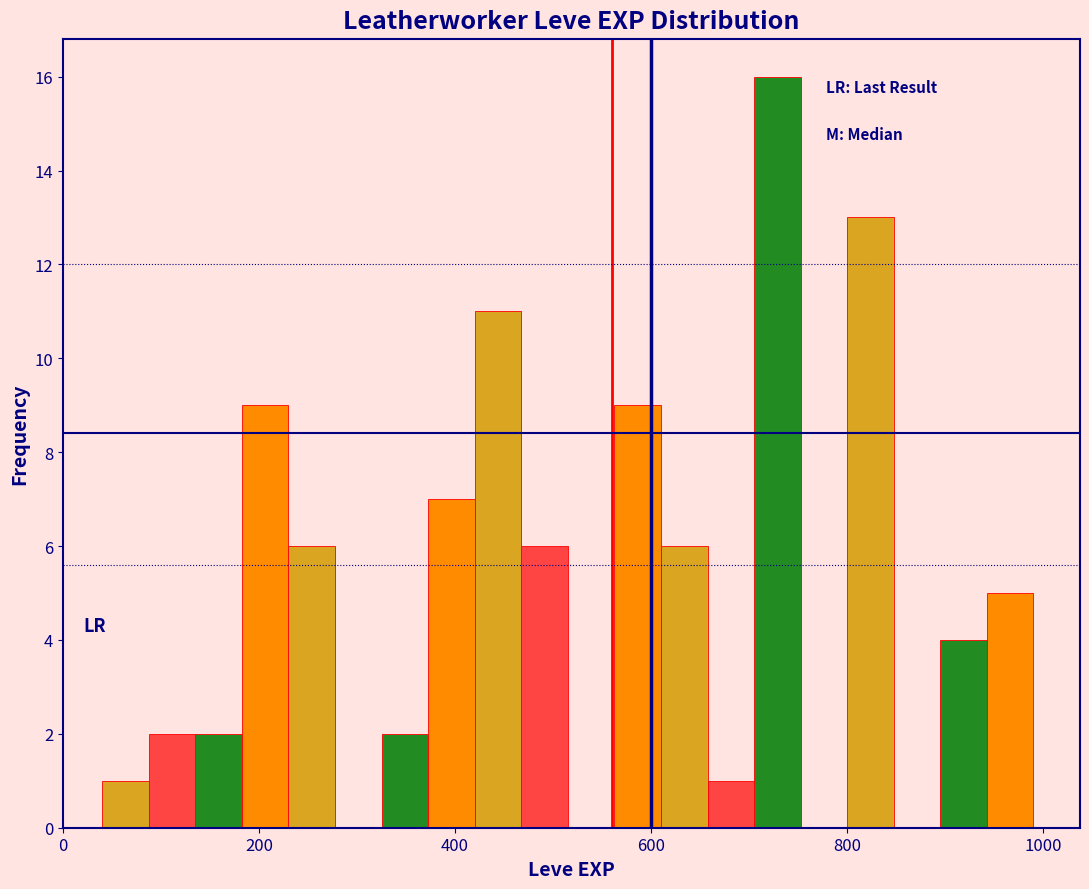

Around what value on the x-axis is the tallest bar? Give the approximate position of its centre, as read against the axis.

720